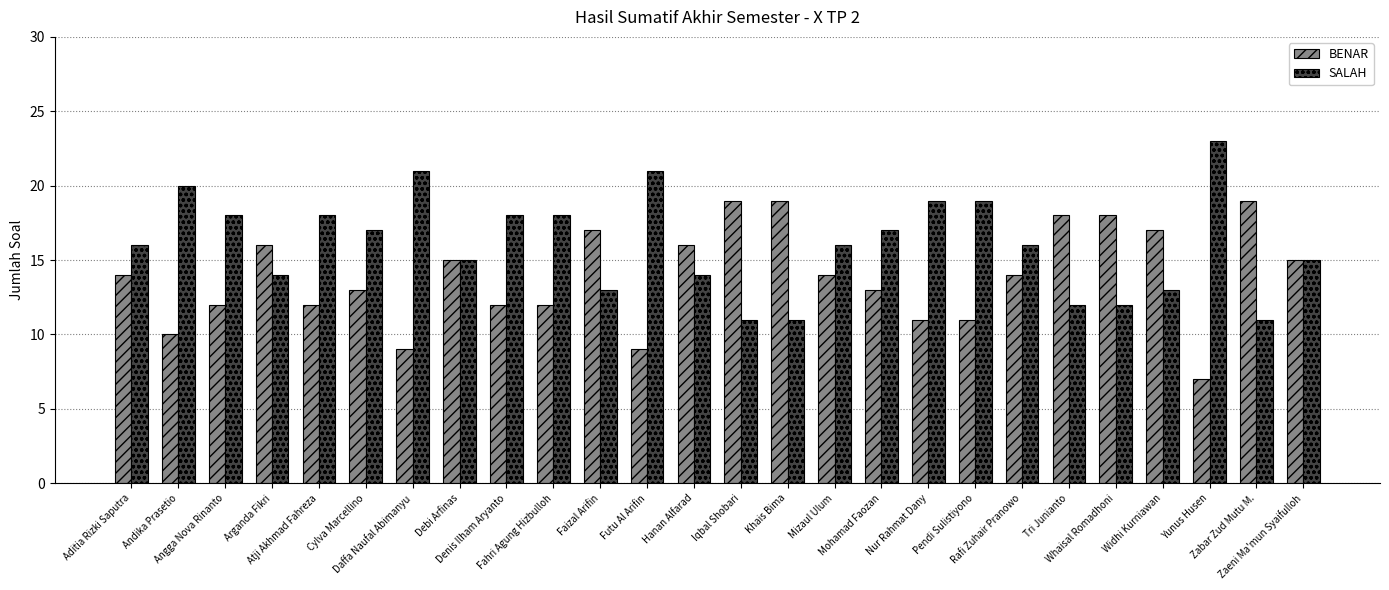

What is the difference between the highest and lowest values at Atji Akhmad Fahreza?

6